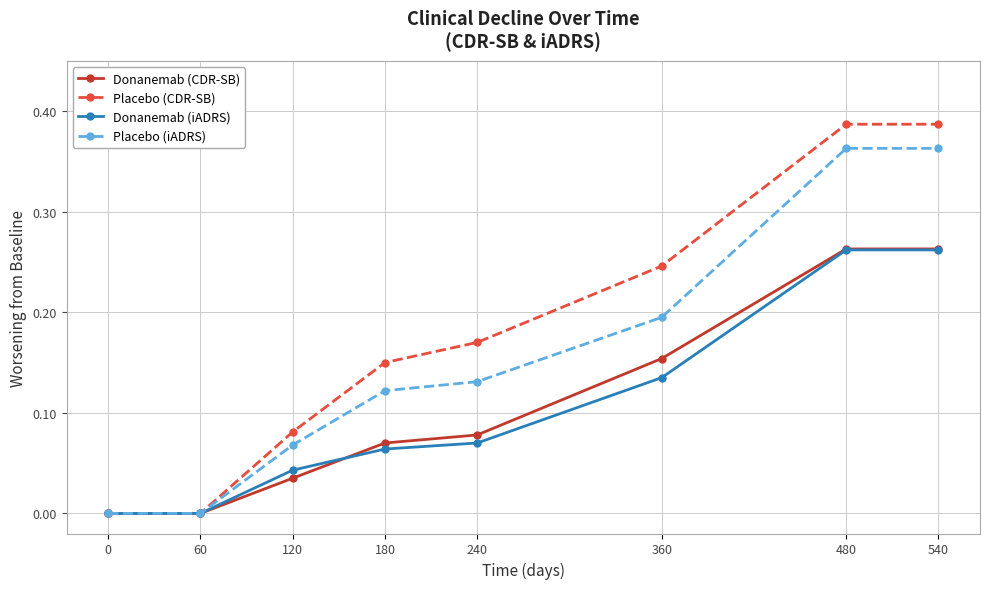

True or false: Donanemab (iADRS) has more than 2 points higher than both neighbors.

False